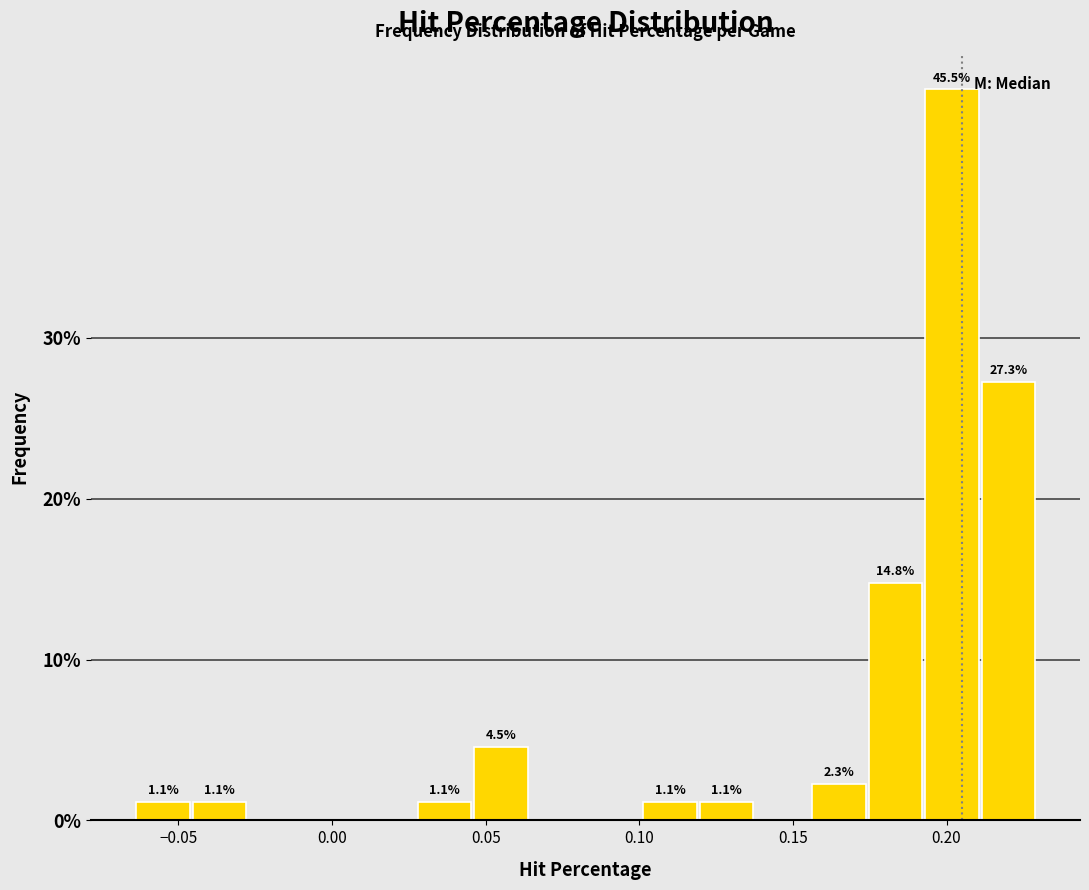

Read against the x-axis, roughly where is the centre of the tallest bar?

0.200